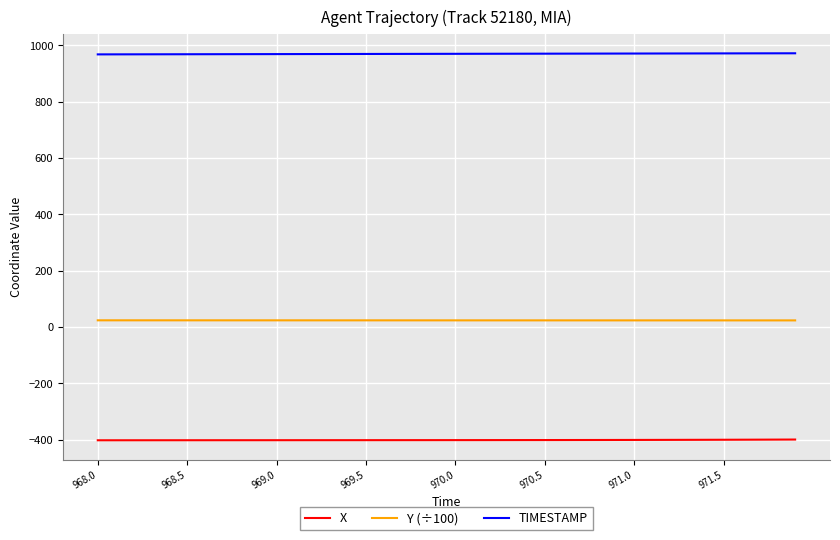

What is the minimum value shown in the chart?

-402.6